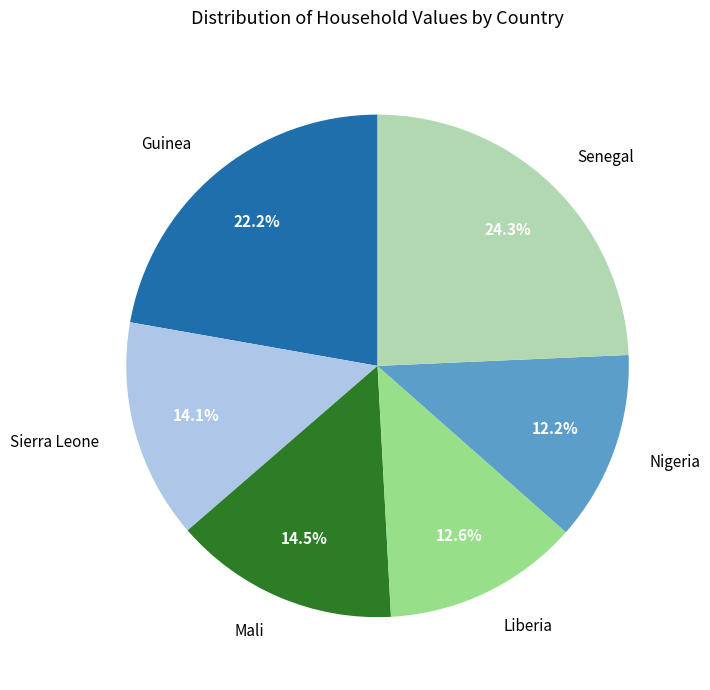

Is Nigeria the majority of the pie?

No